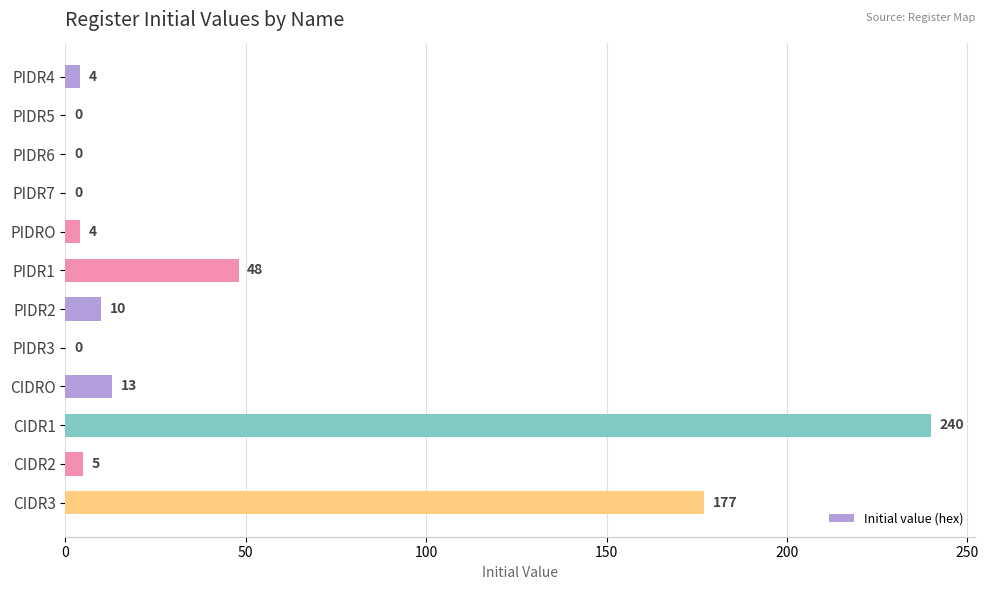

What is the sum of the values at PIDR6 and PIDR2?

10